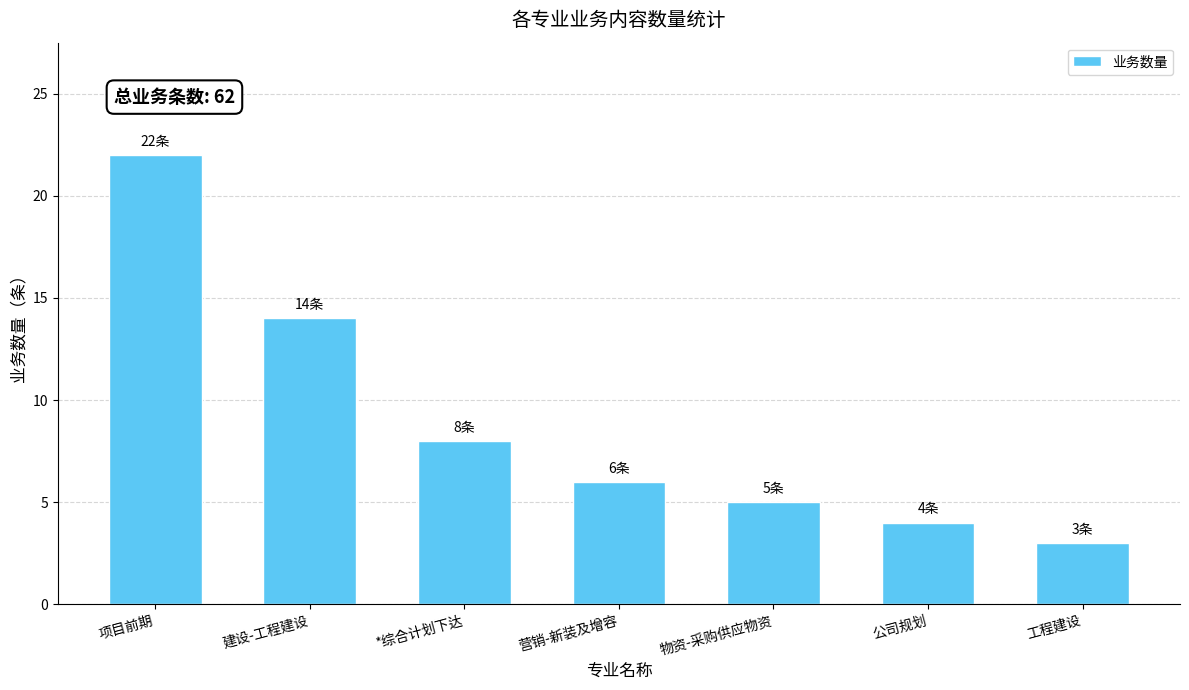

True or false: the data shows 5 at 物资-采购供应物资.

True